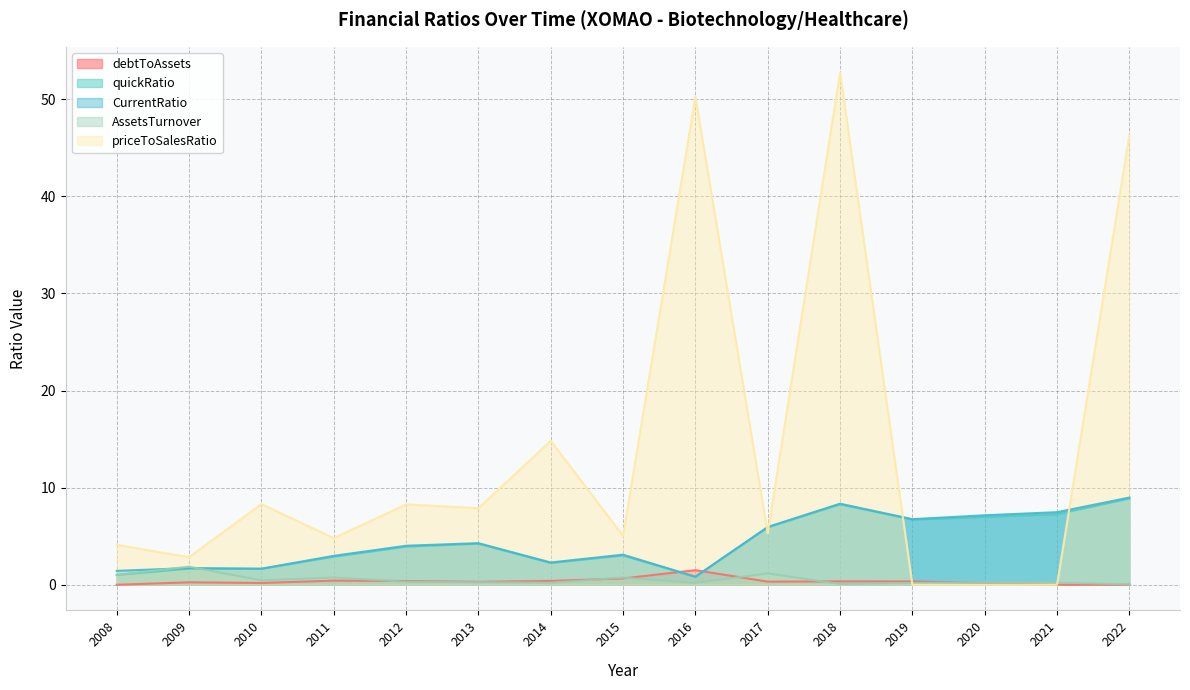

The quickRatio series shows 0.8 at 2016. True or false?

True